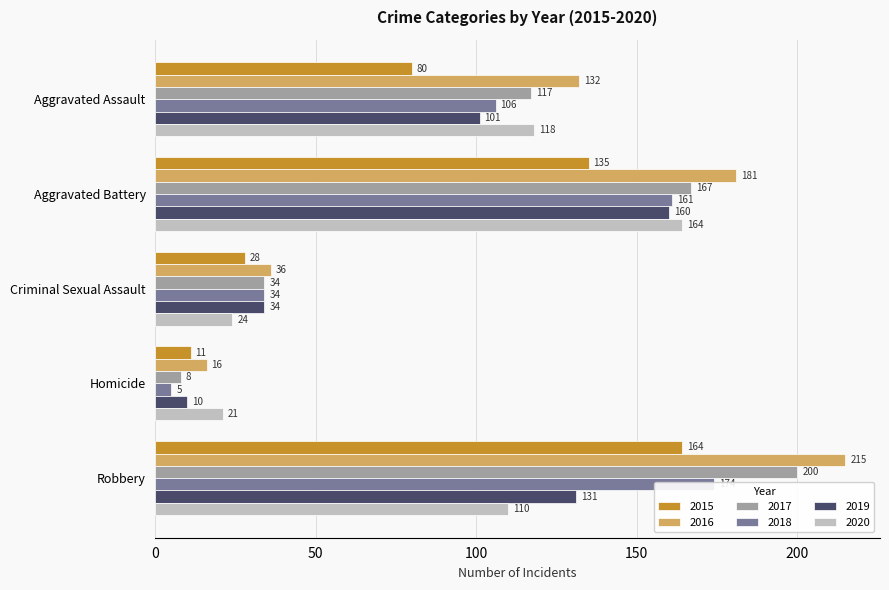

Which has a higher value, Aggravated Battery or Criminal Sexual Assault?

Aggravated Battery